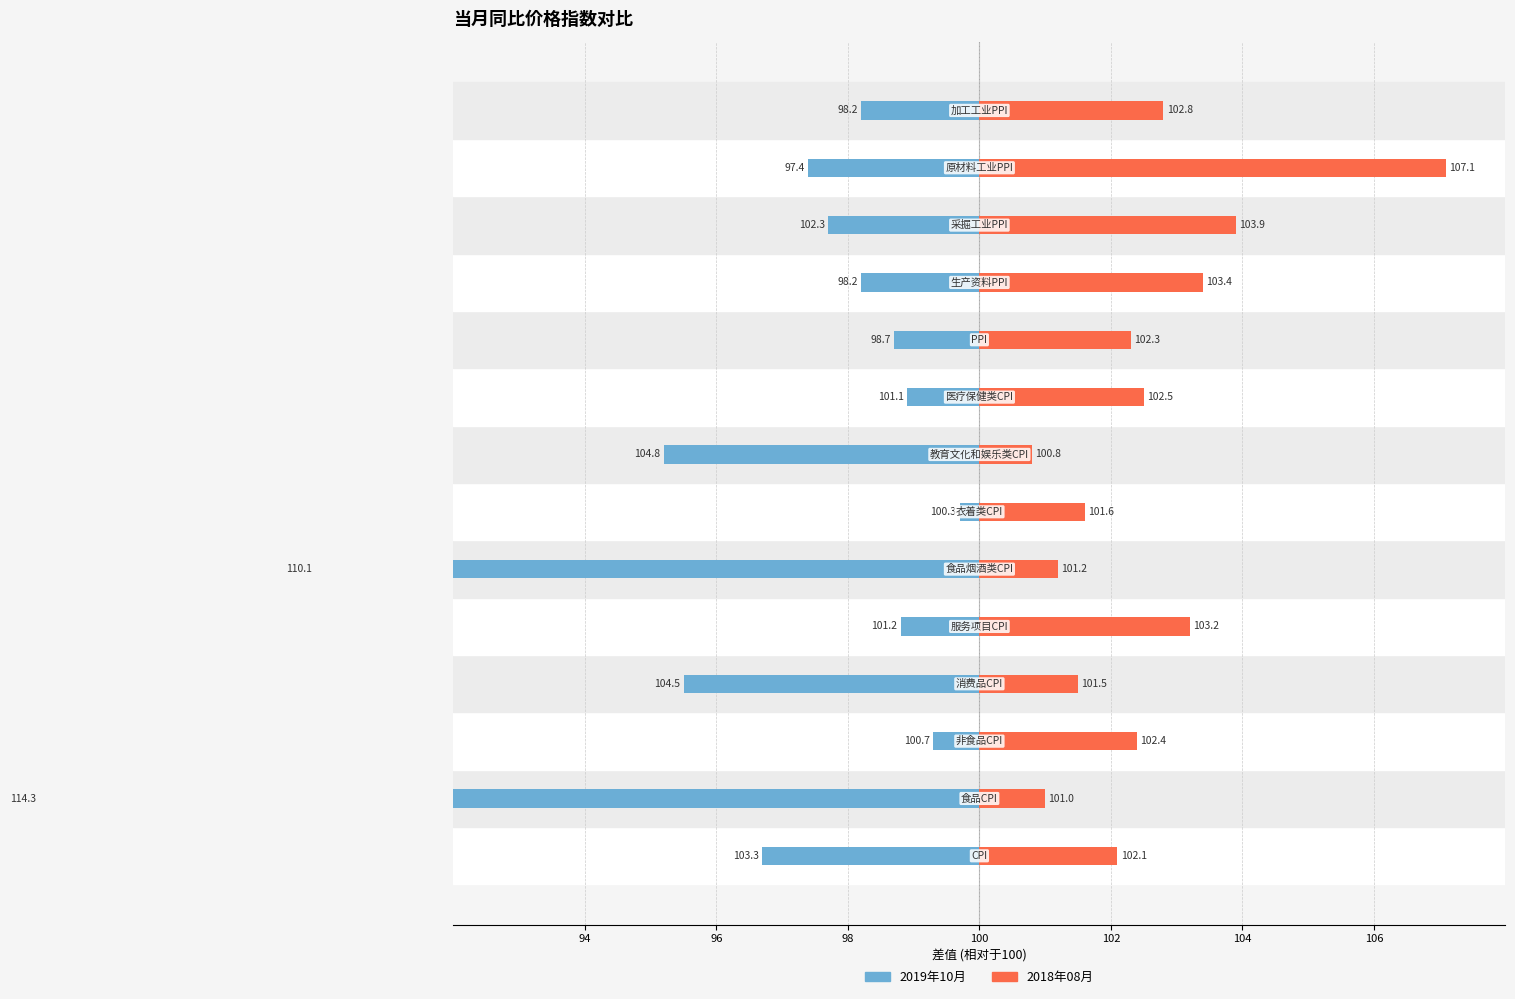

Which series has the largest total across all categories?

2018年08月